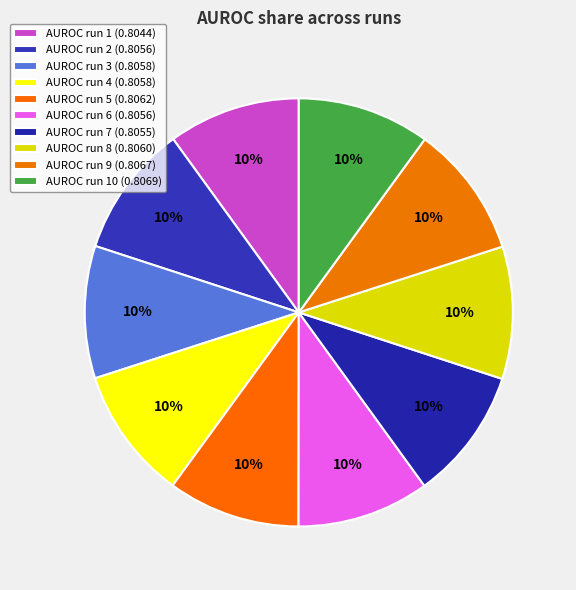

Count the number of slices in the pie.

10